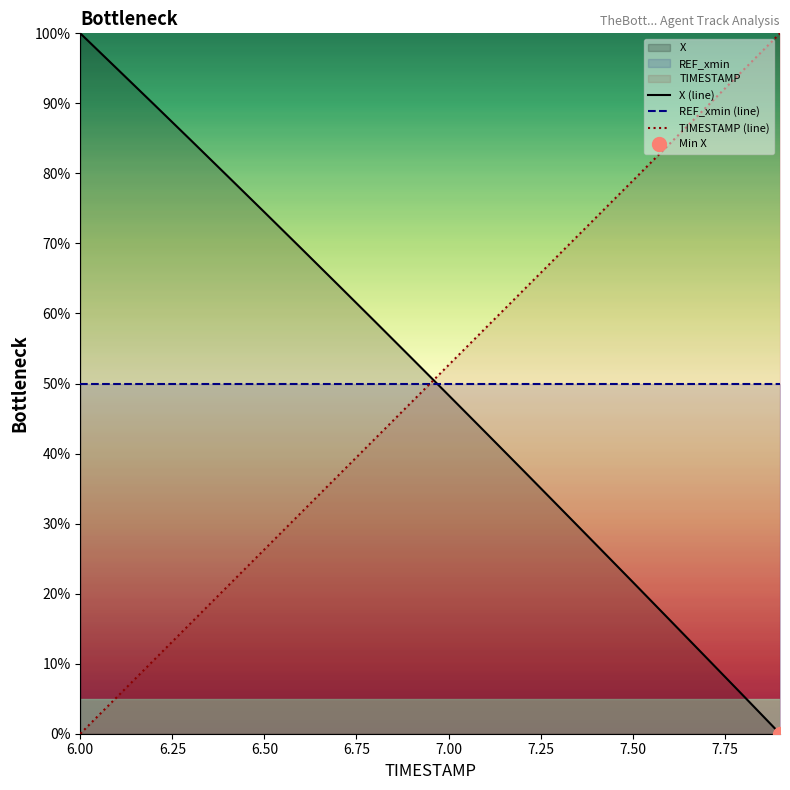

List the series in order of their peak value, lowest first.

REF_xmin (line), X (line), TIMESTAMP (line)